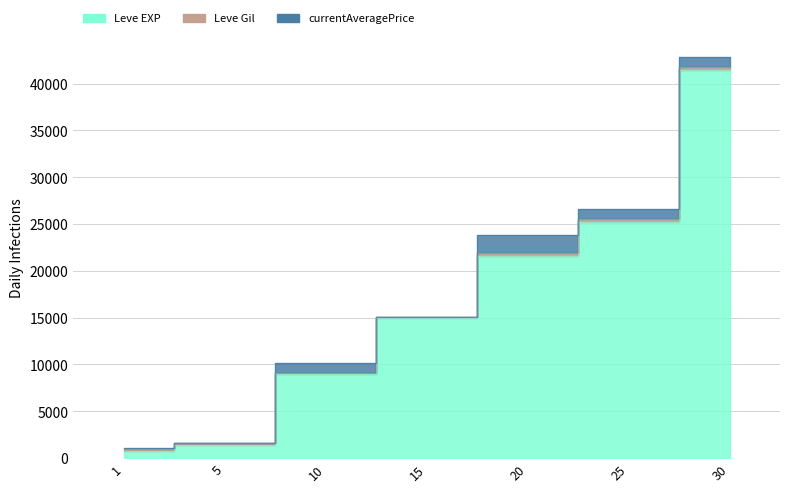

Reading right to left, what are all the values shown in this chart?

Leve EXP: 30=41410.0	25=25250.0	20=21600.0	15=14920.0	10=8930.0	5=1420.0	1=800.0
Leve Gil: 30=372.0	25=326.0	20=281.0	15=172.0	10=169.0	5=140.0	1=113.0
currentAveragePrice: 30=1021.6	25=1000.0	20=1934.0	15=0.0	10=1070.9	5=73.4	1=200.0